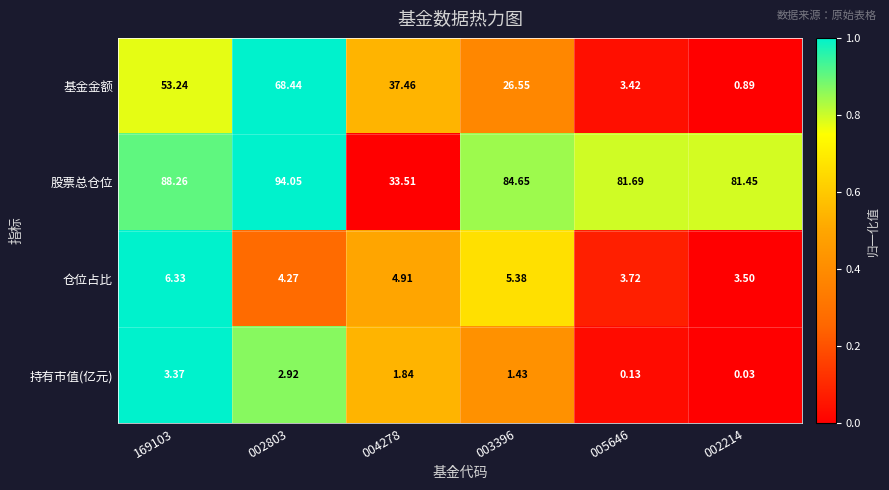

At which category does the chart reach its peak across all series?

002803